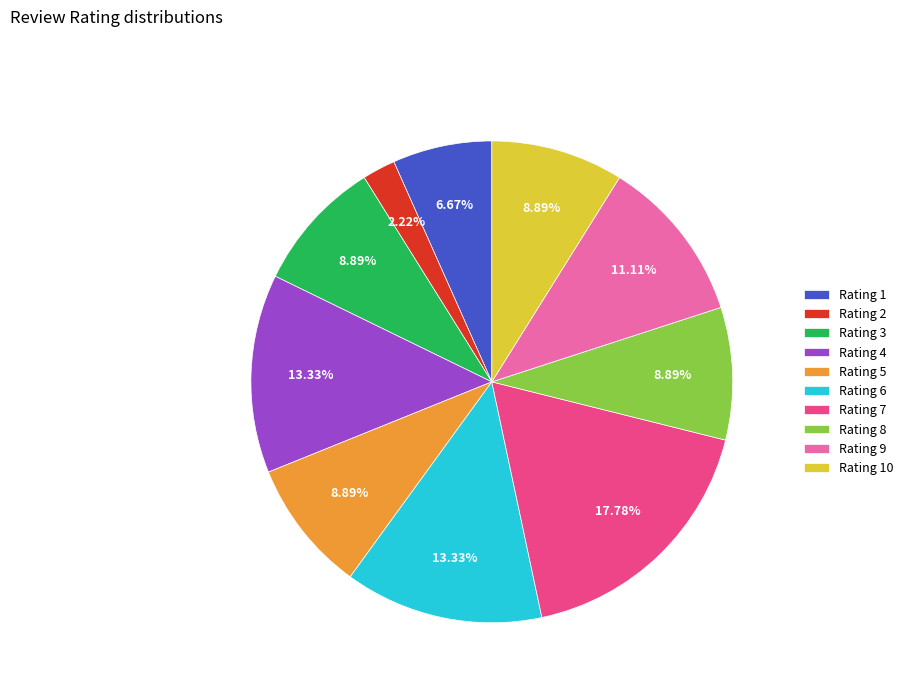

What is the largest slice in the pie chart?

Rating 7